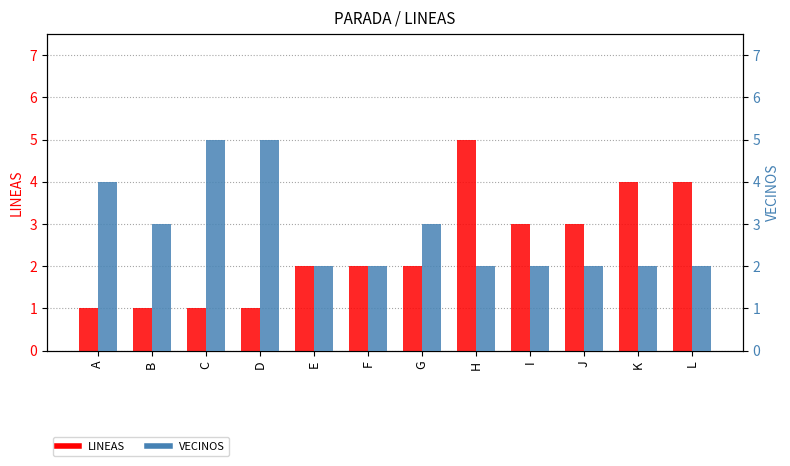

The value of VECINOS (neighbor count) at C is 5. True or false?

True